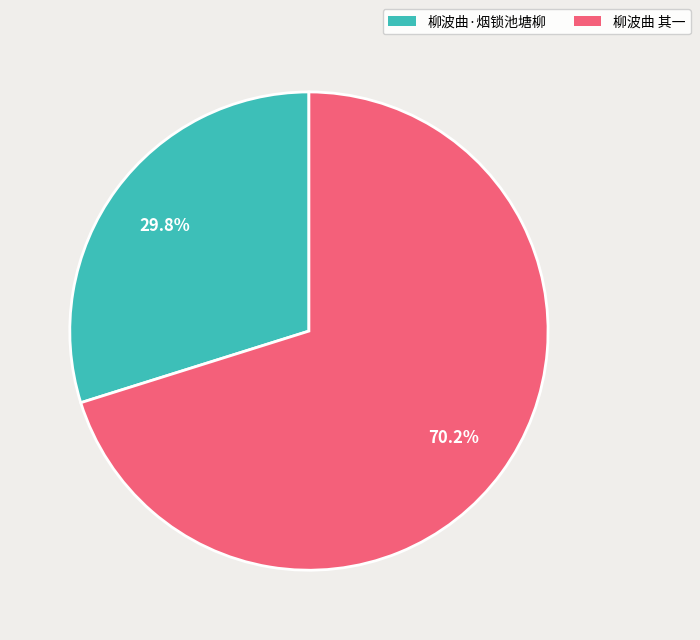

Count the number of slices in the pie.

2